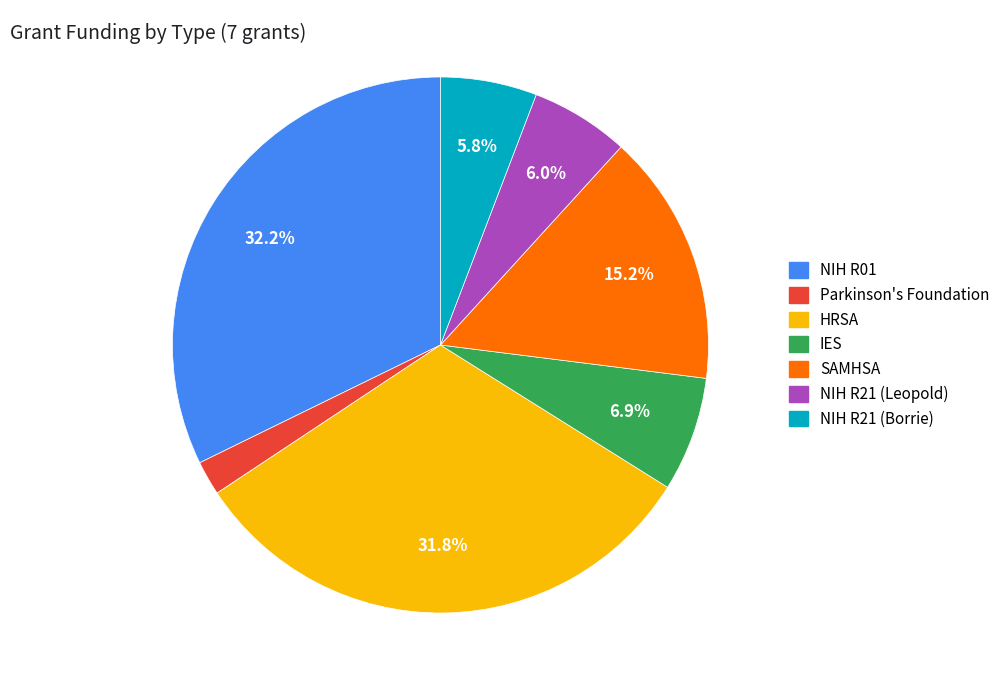

What is the smallest slice in the pie chart?

Parkinson's Foundation